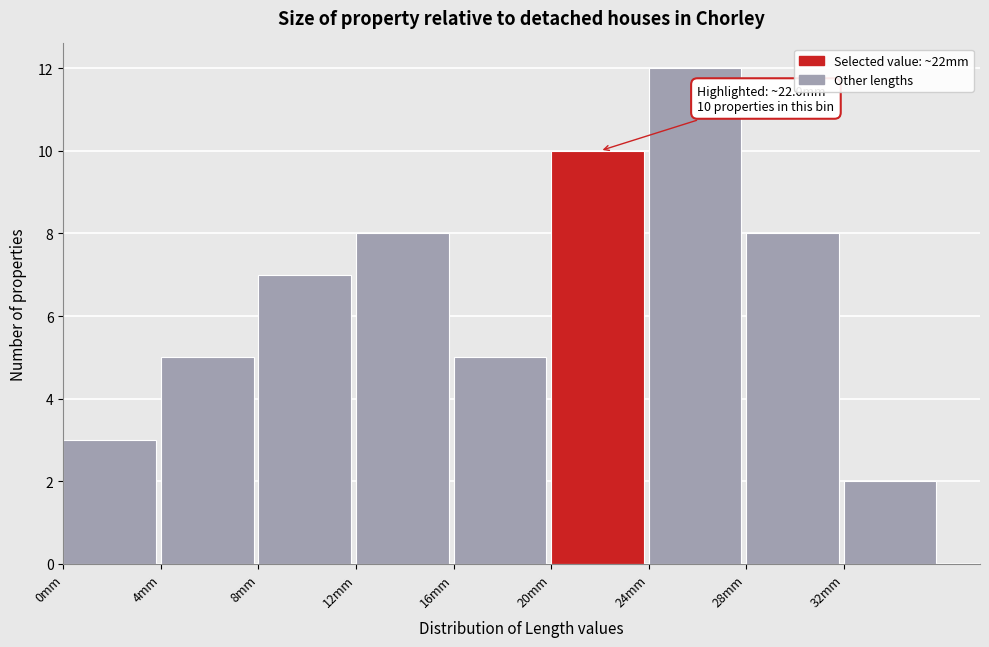

Which range on the x-axis has the tallest bar?

24 to 28